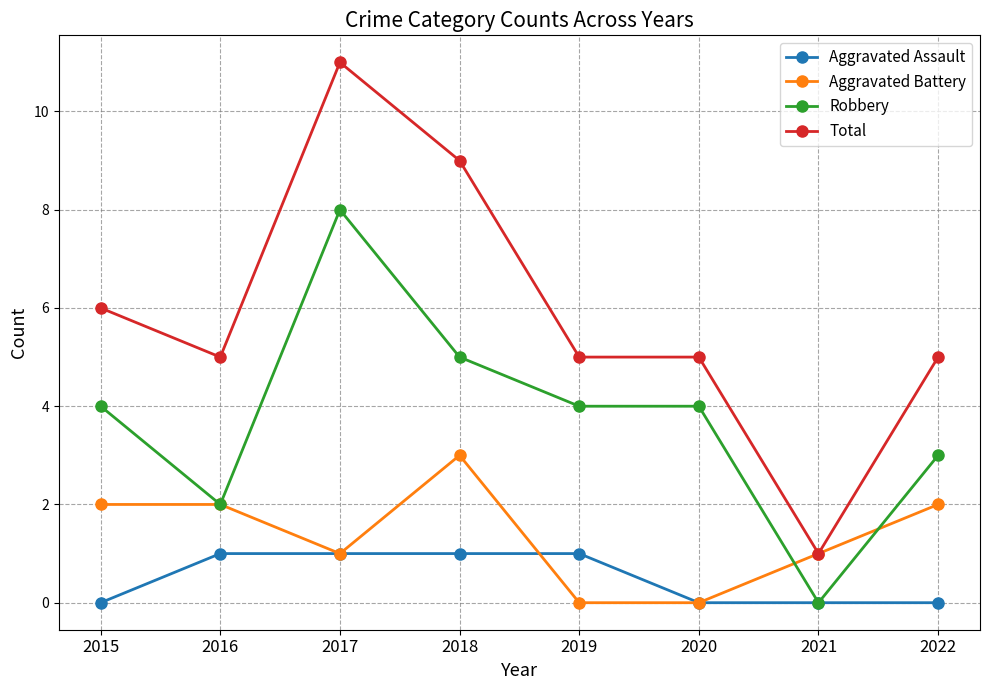

Which series changed the most between 2021 and 2022?

Total